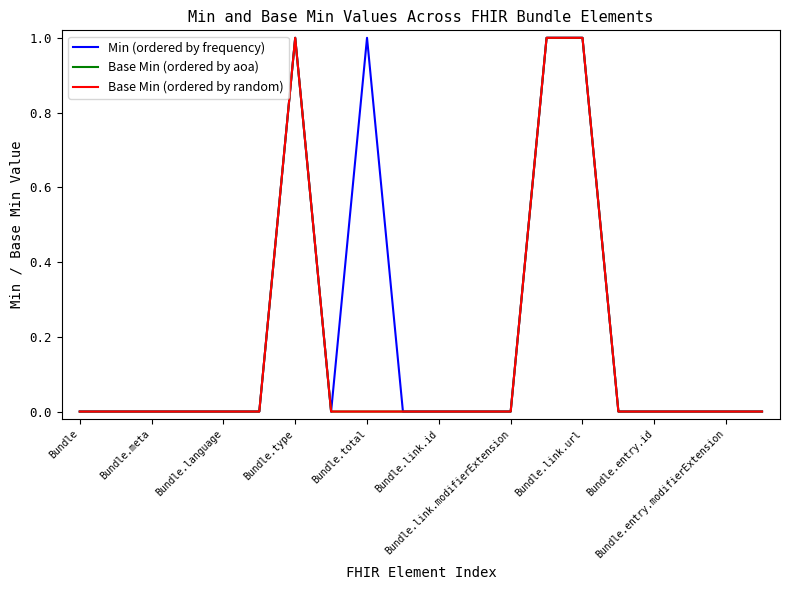

Does the chart have visible grid lines?

No